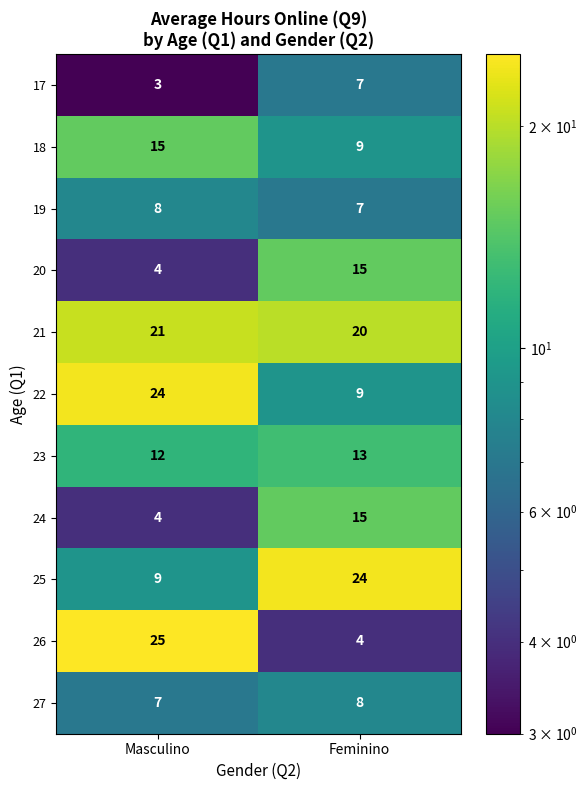

Read the 23 value at Masculino.

12